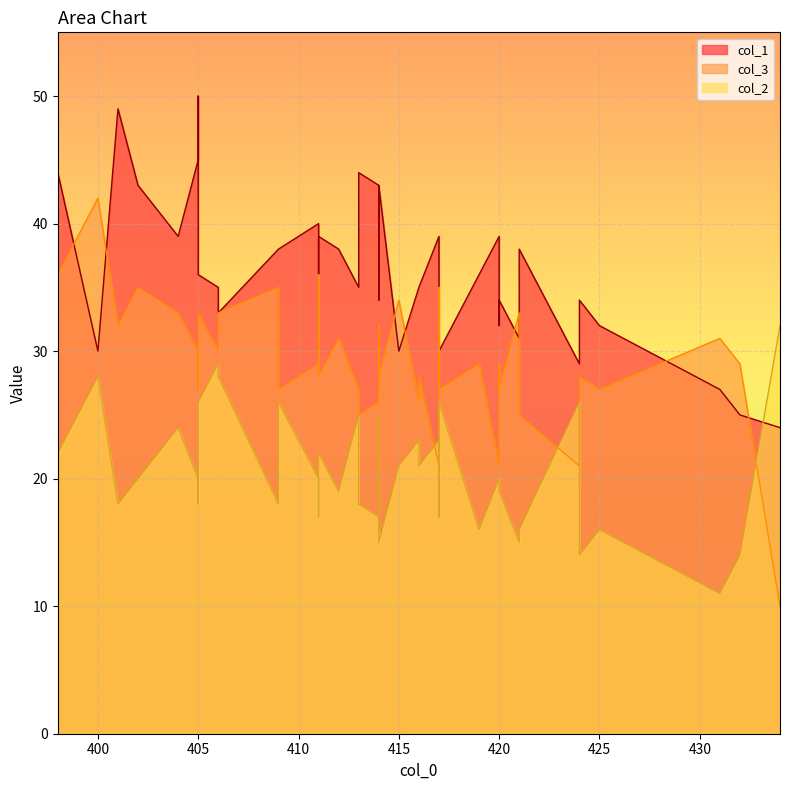

What is the sum of the col_1 values at 406 and 414?

67